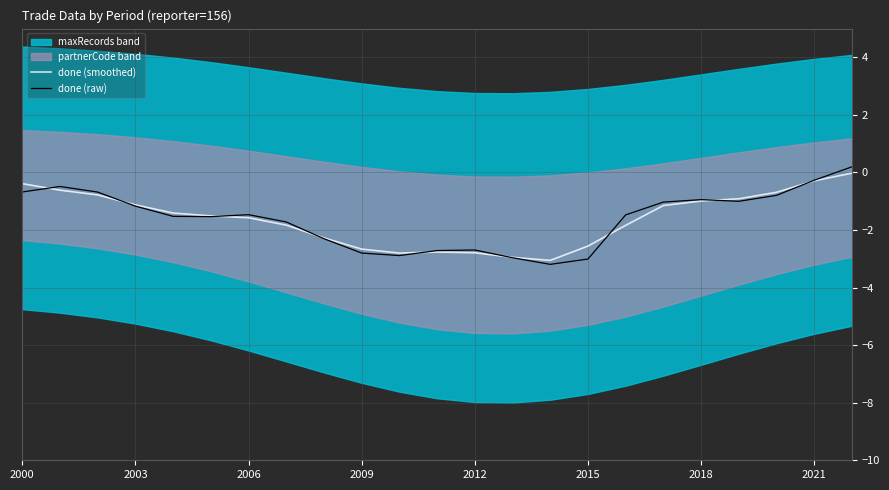

Which category has the lowest value in the done (raw) series?

14